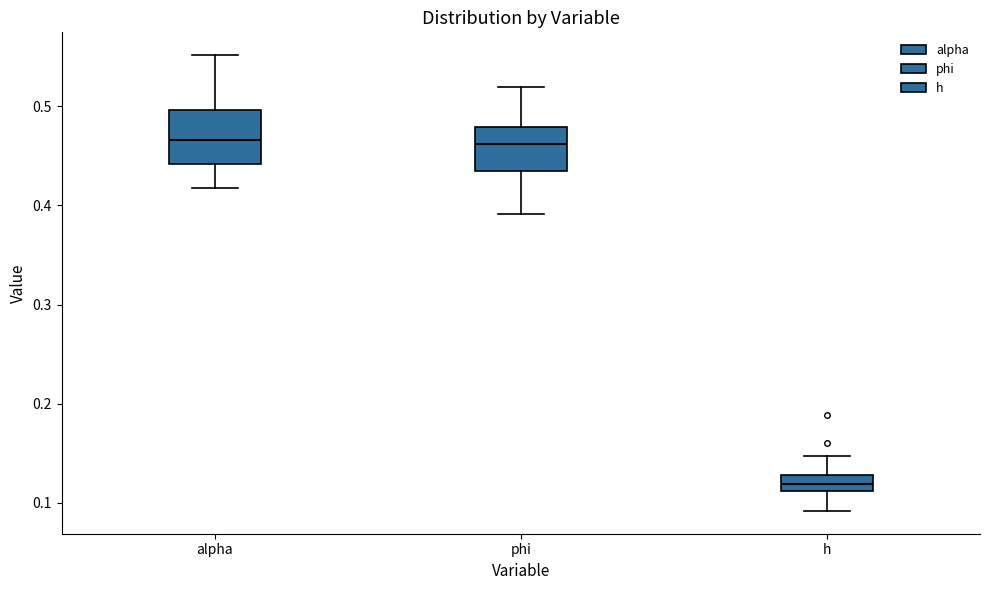

Comparing the boxes themselves (not the whiskers), which one is the tallest?

alpha